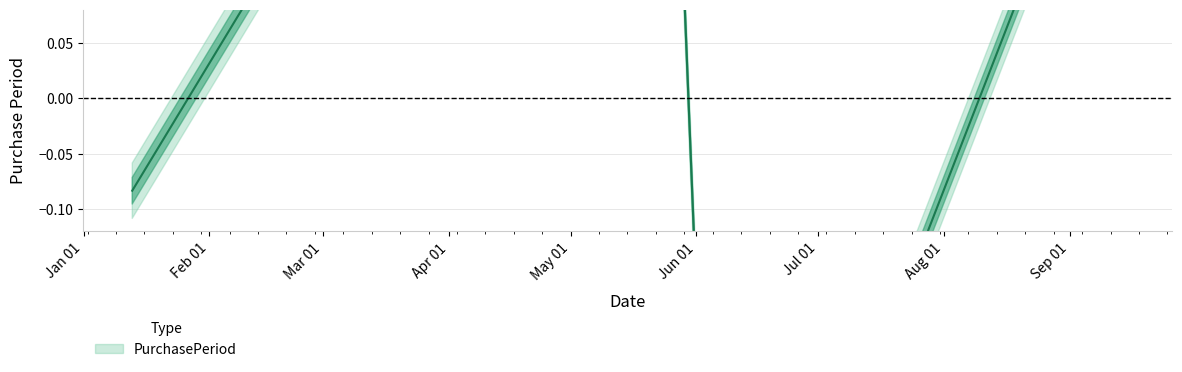

How many lines are shown in the chart?

1